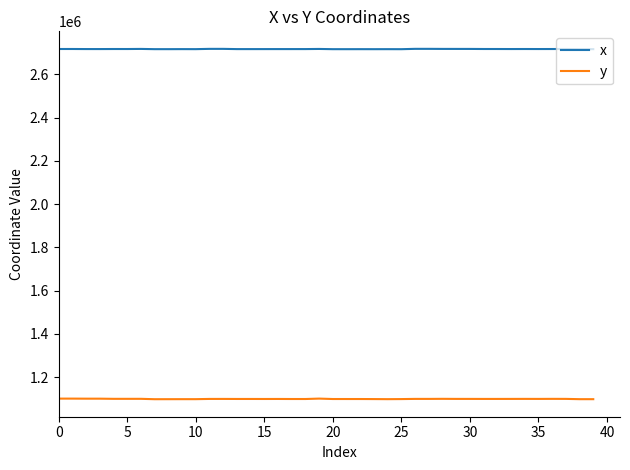

List the series in order of their peak value, highest first.

x, y